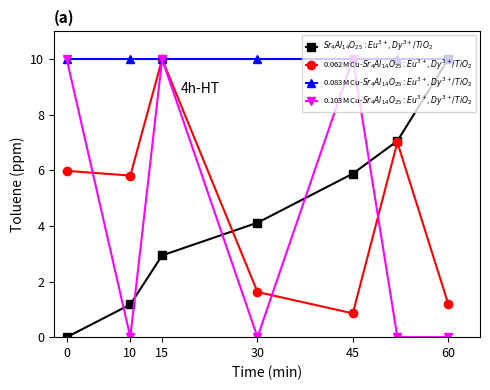

At how many categories does at least one series exceed 4?

7